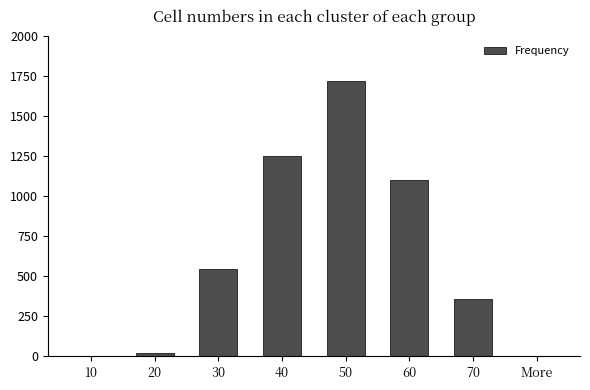

Count the number of categories in the chart.

8